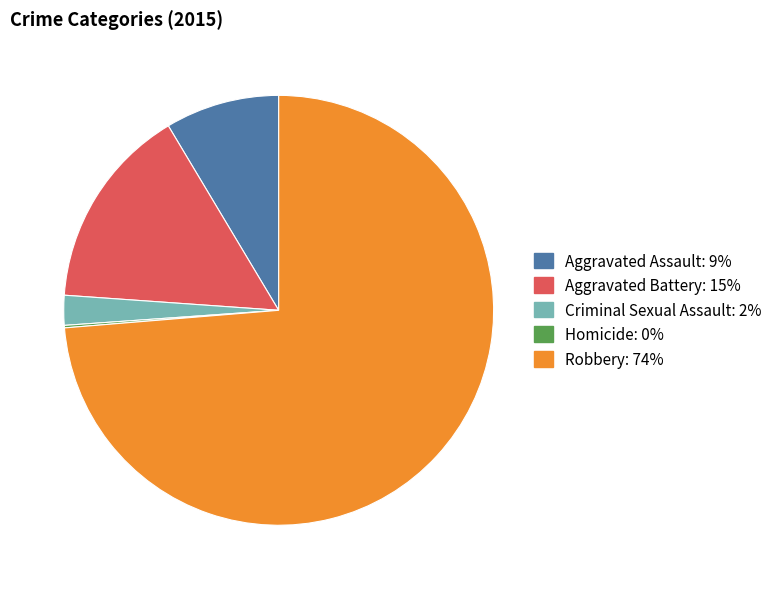

Is there any slice that represents more than half of the pie?

Yes